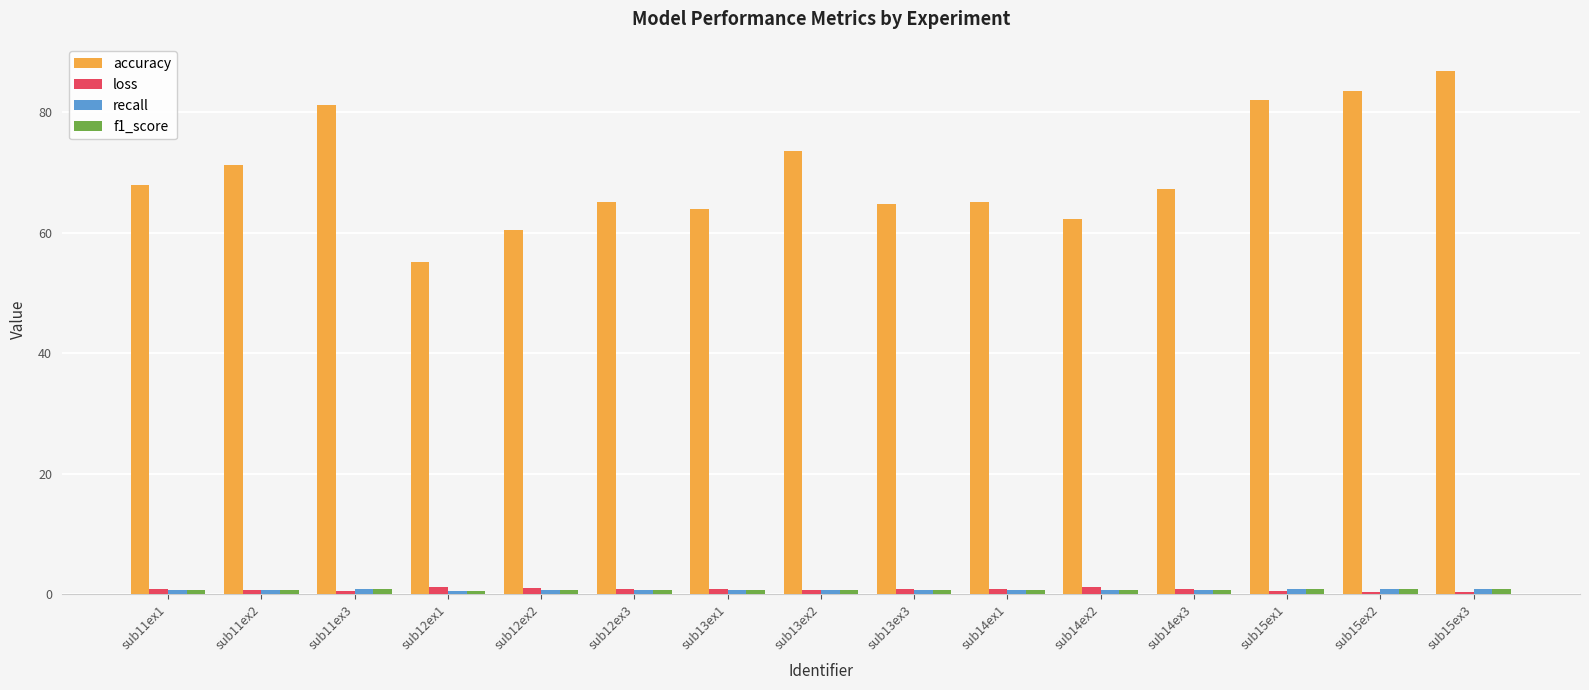

Are the bars horizontal?

No